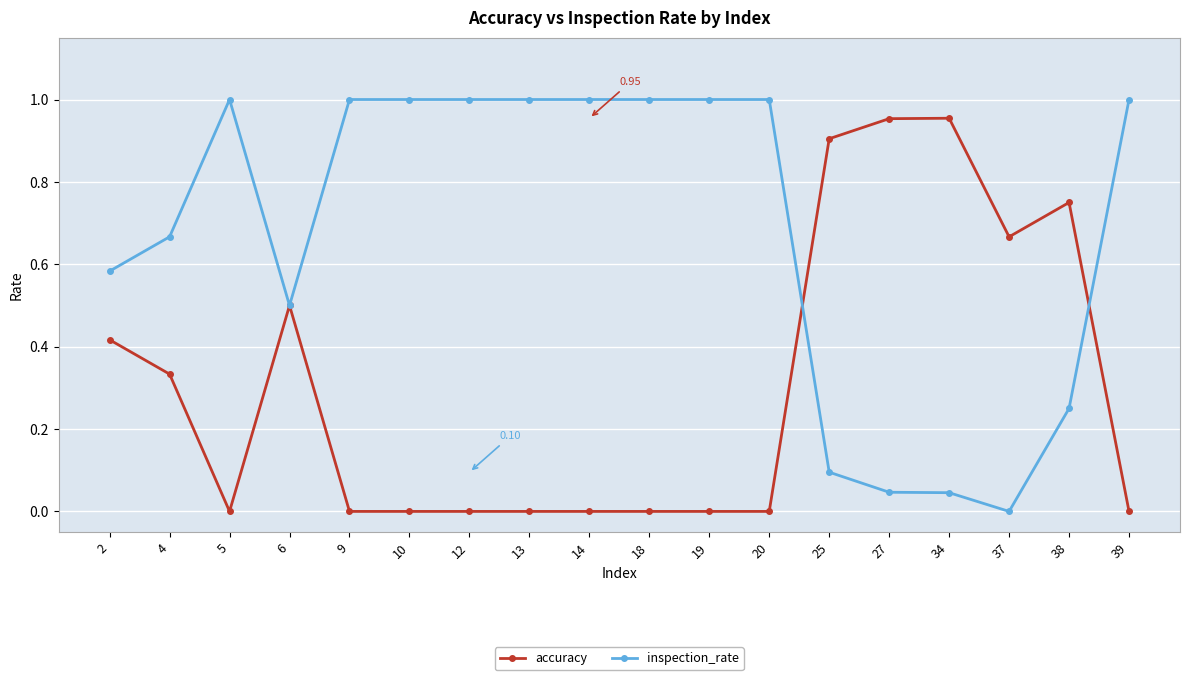

Is the value of inspection_rate at 25 greater than the value of accuracy at 4?

No